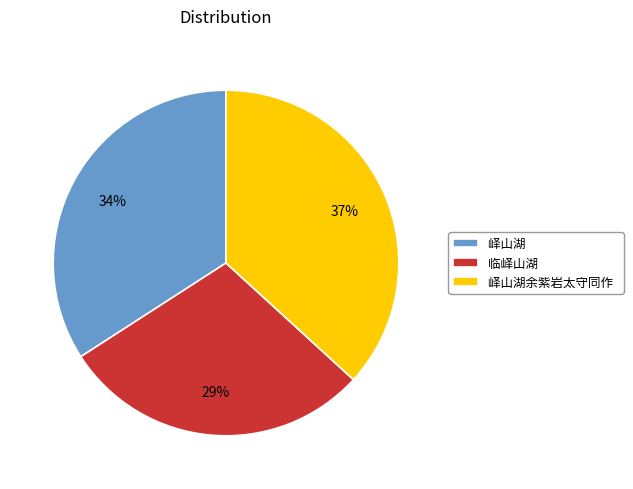

Is the sum of 峄山湖余紫岩太守同作 and 临峄山湖 greater than half?

Yes